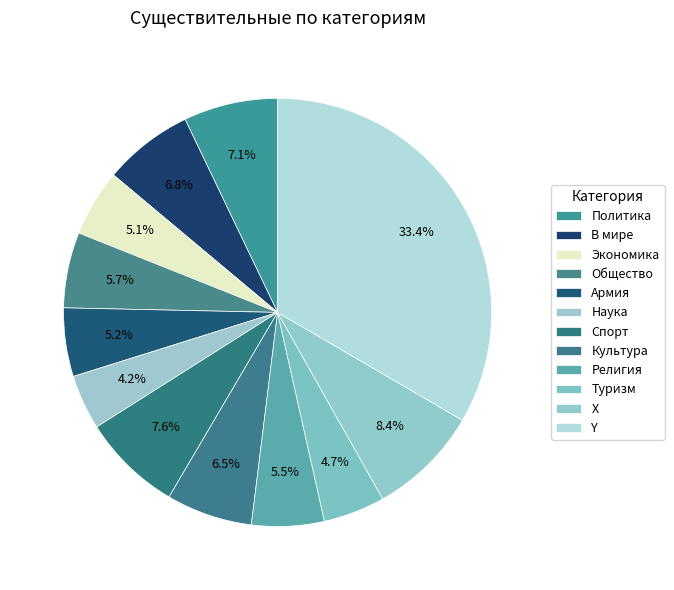

Is it true that Y is 27% of the pie?

False